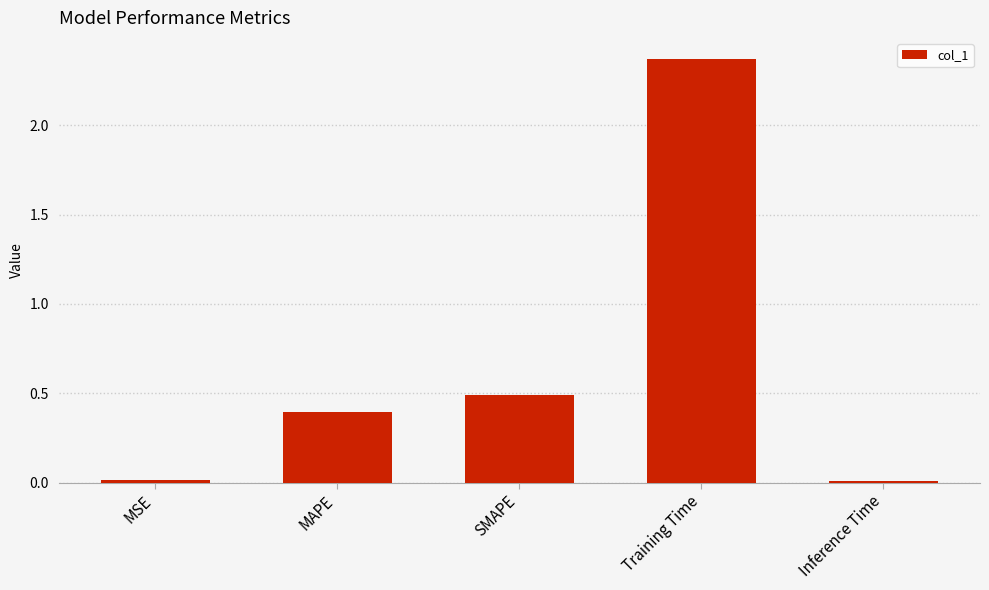

The chart shows a value of 3.2 at Training Time. True or false?

False